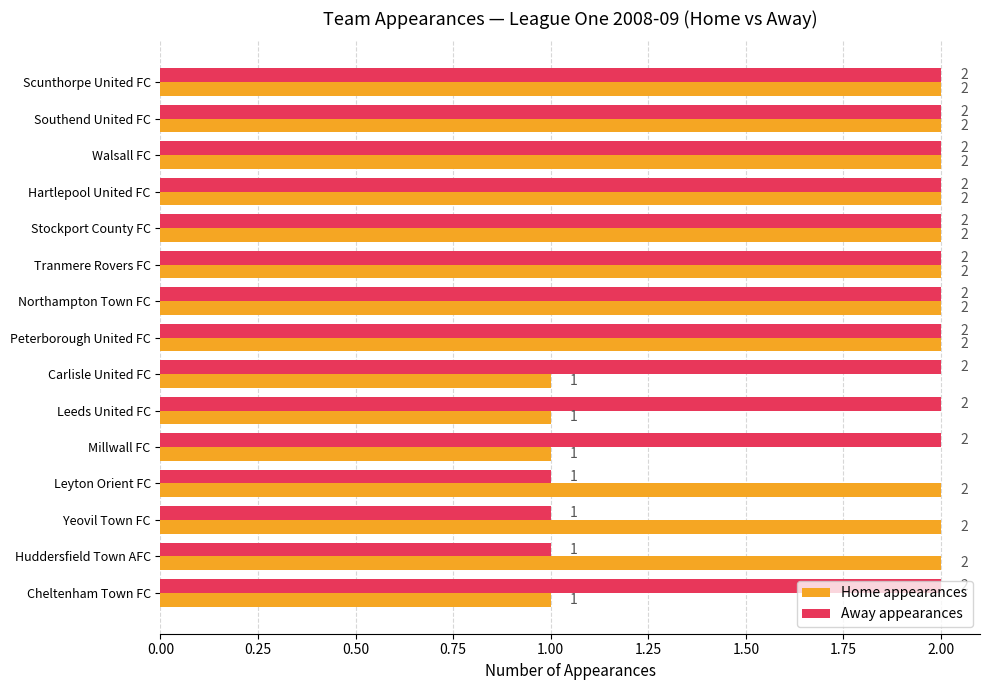

How many series are shown in this chart?

2